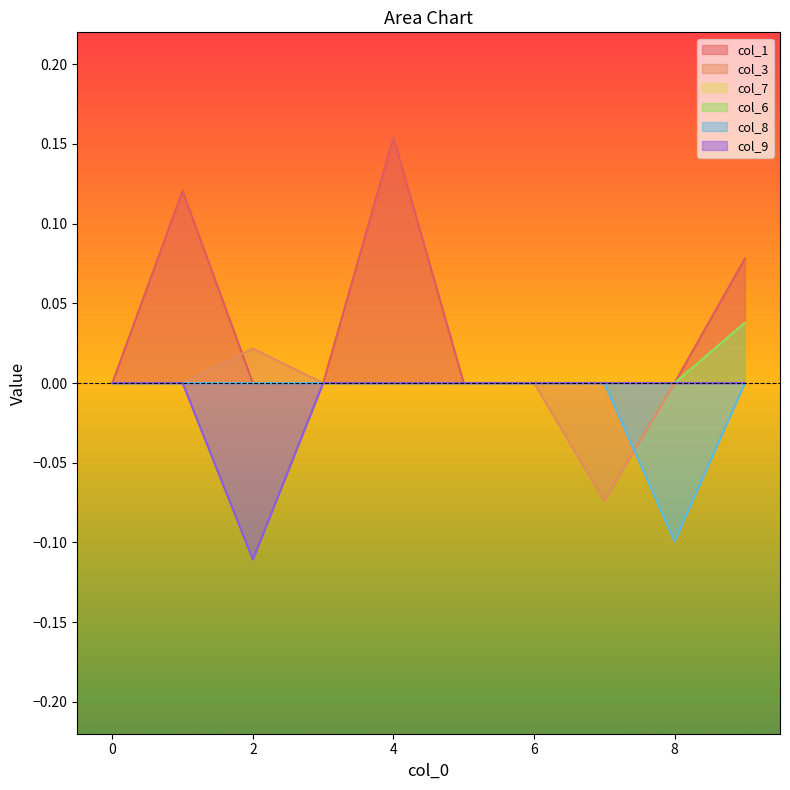

Which series has the largest range (max minus min)?

col_1